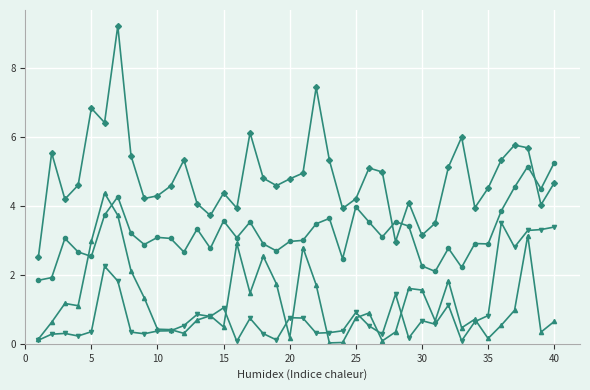

What is the greatest value displayed?

9.2